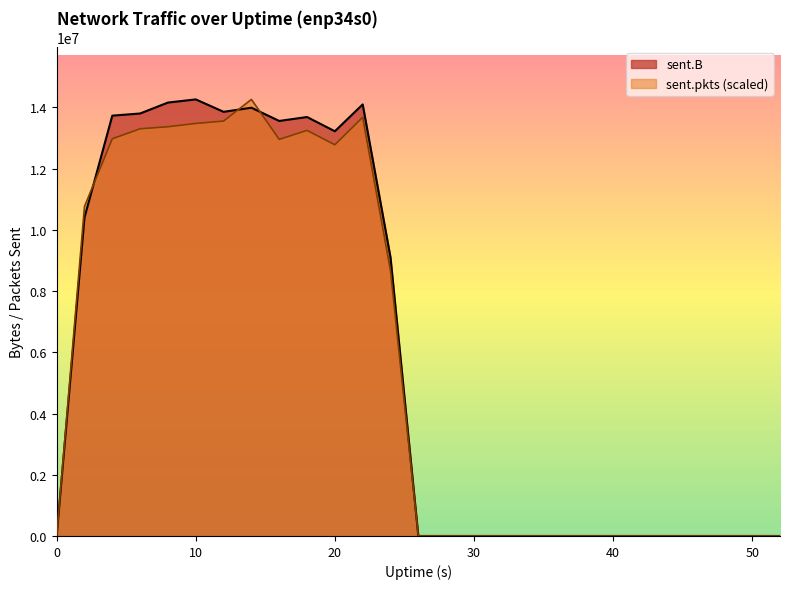

Rank the series by their maximum value, from lowest to highest.

sent.B, sent.pkts